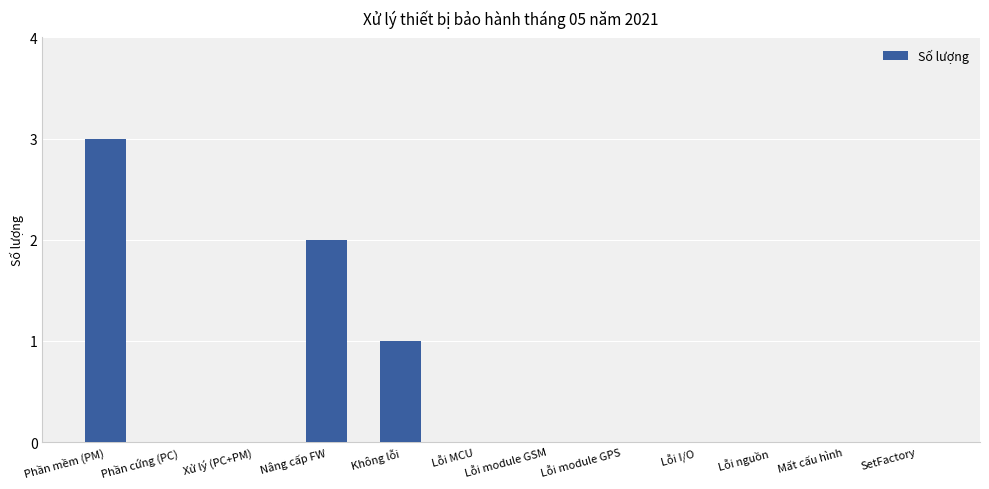

True or false: the data shows 1 at Không lỗi.

True